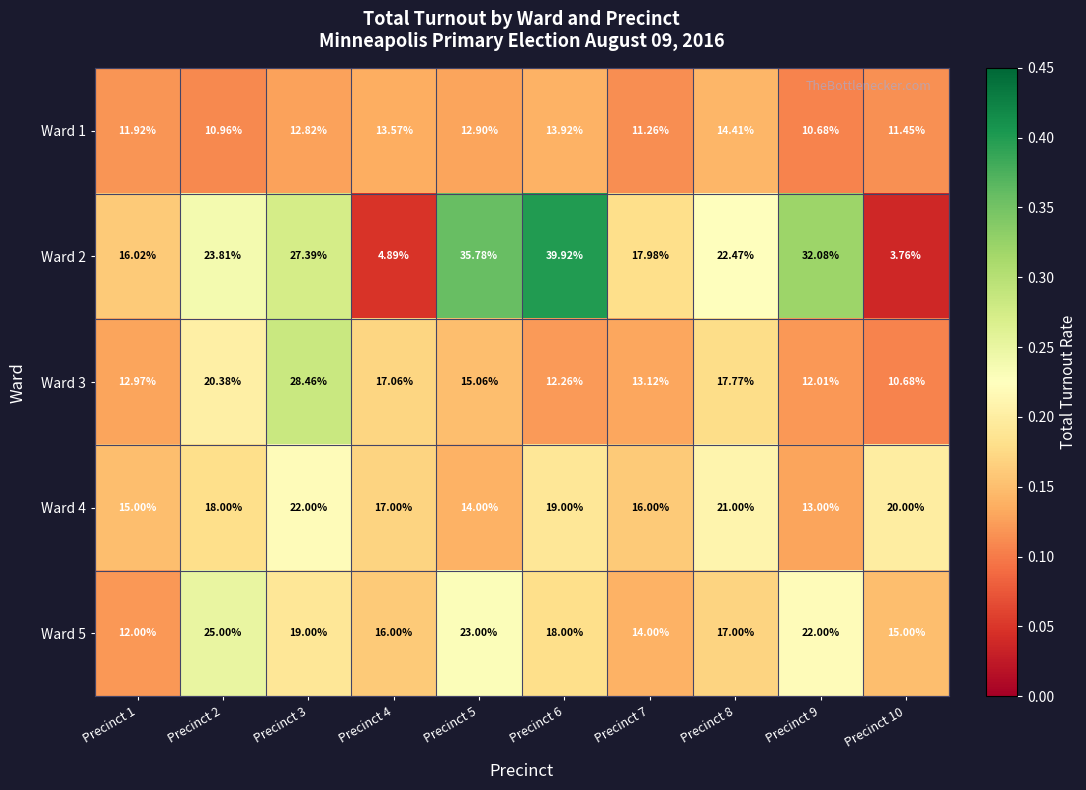

Between Precinct 2 and Precinct 8, which series saw the biggest shift?

Ward 5